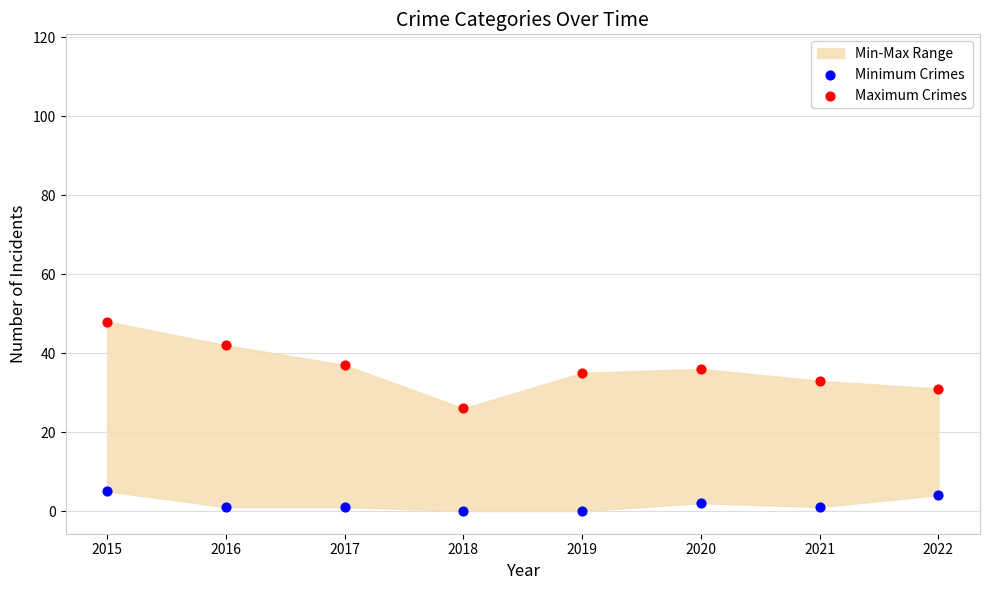

Across all data points, what is the range of Y values (max minus min)?

48